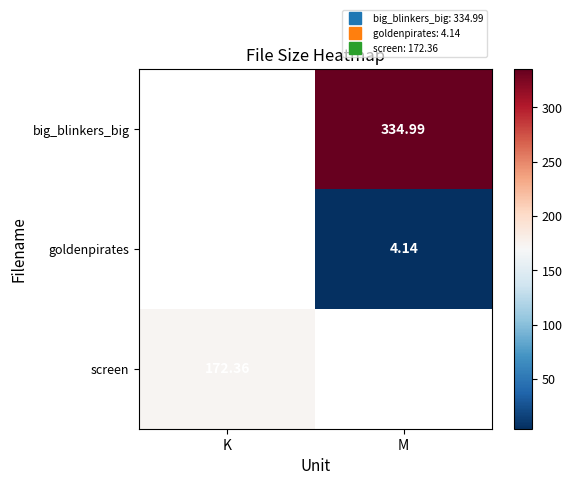

What is the sum of the big_blinkers_big values at M and K?

335.0